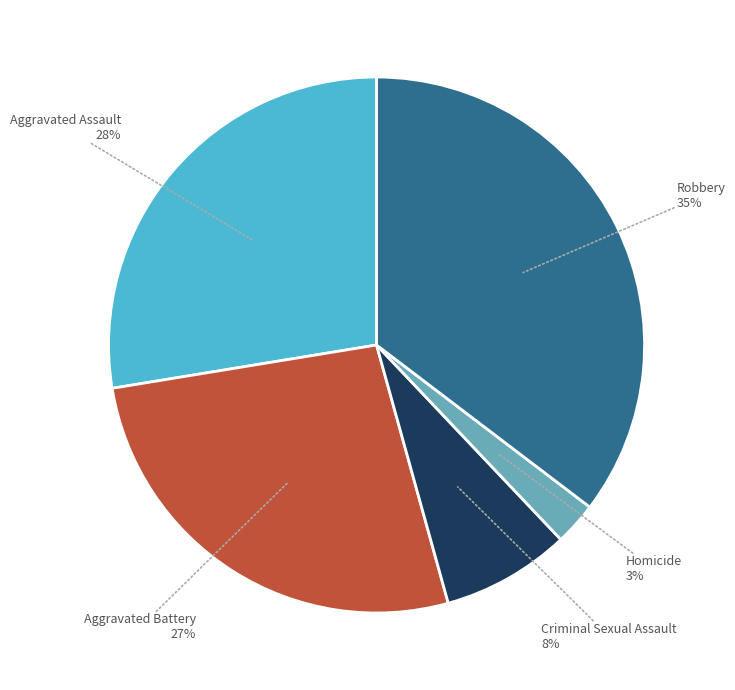

Does any single category account for the majority?

No